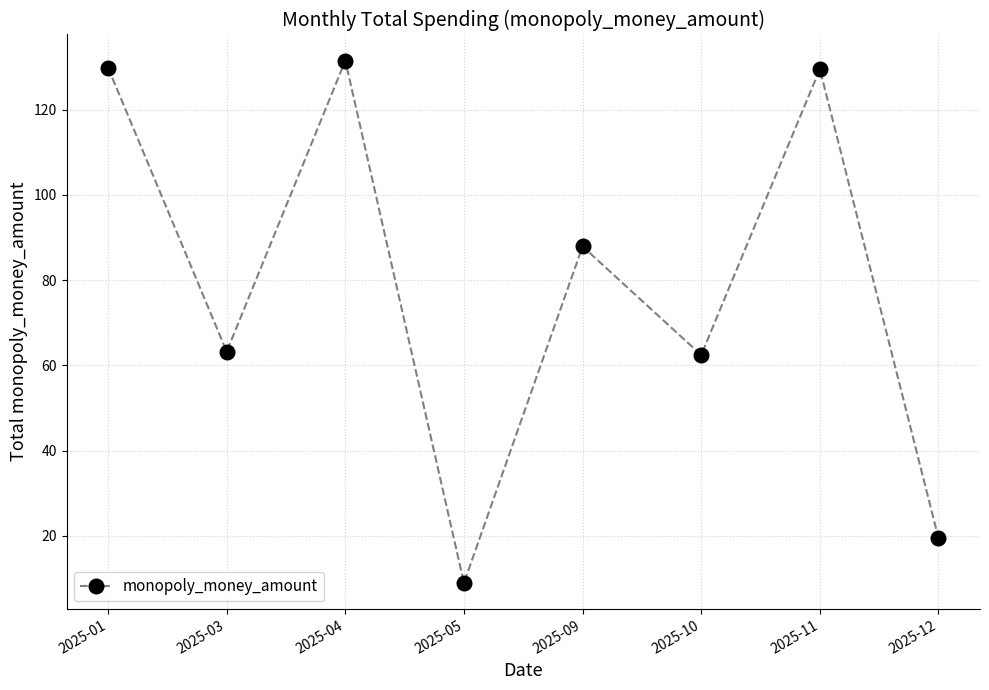

How many lines are shown in the chart?

1